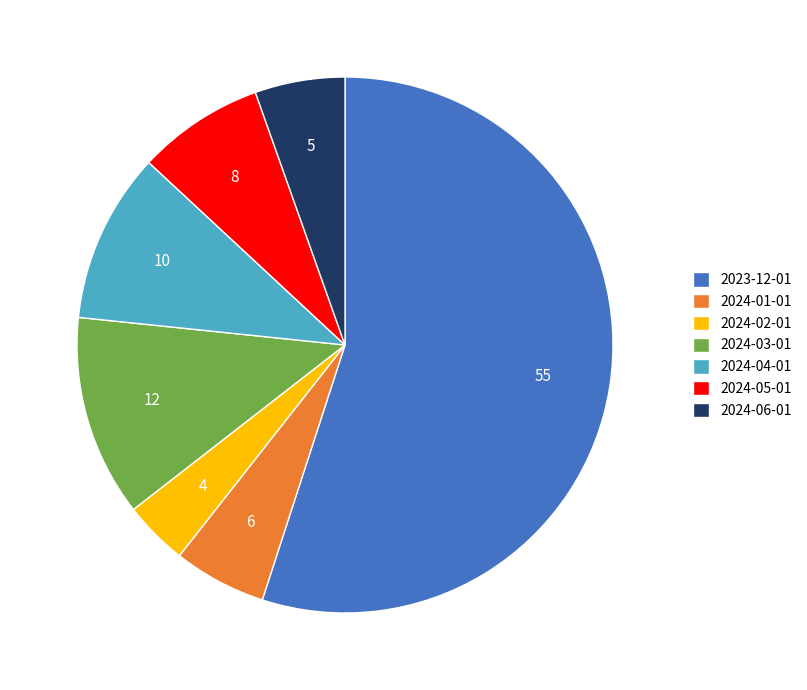

True or false: 2024-03-01 accounts for 12% of the total.

True